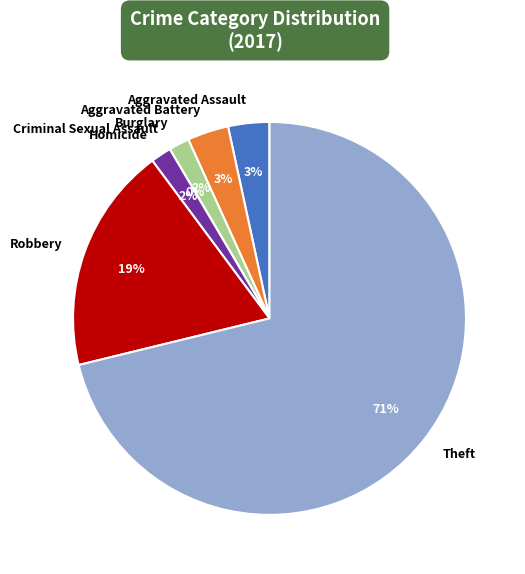

The Burglary slice represents 13% of the pie. True or false?

False